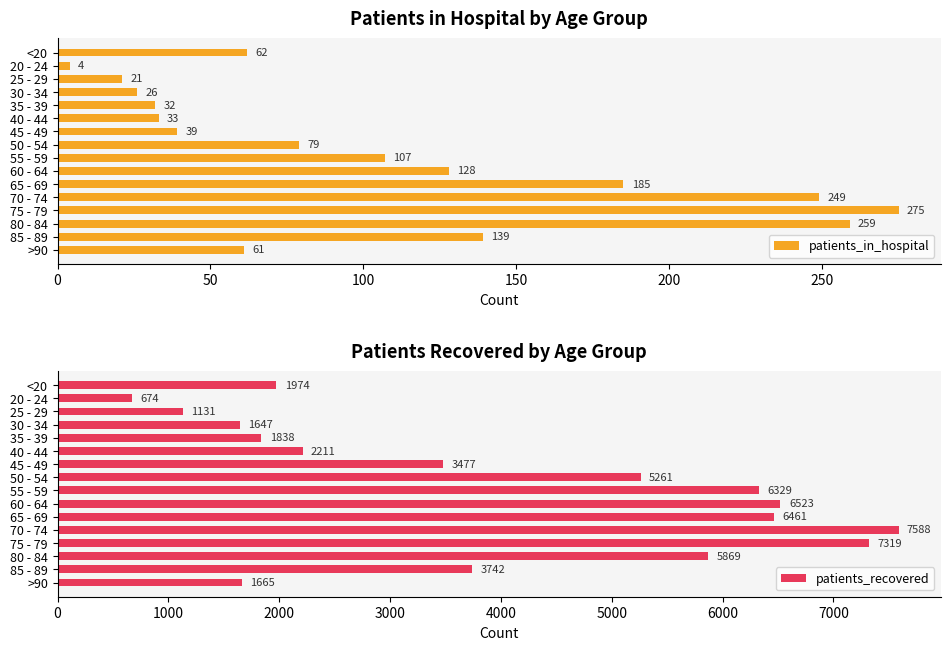

At which label does patients_in_hospital reach its peak?

75 - 79